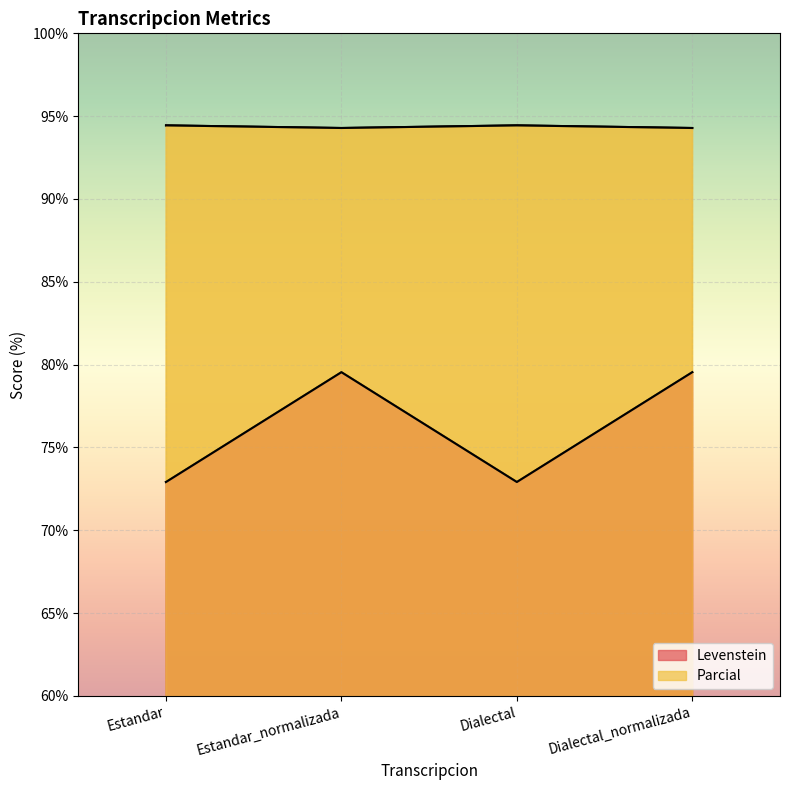

Where is Parcial nearest to the value 94?

Estandar_normalizada